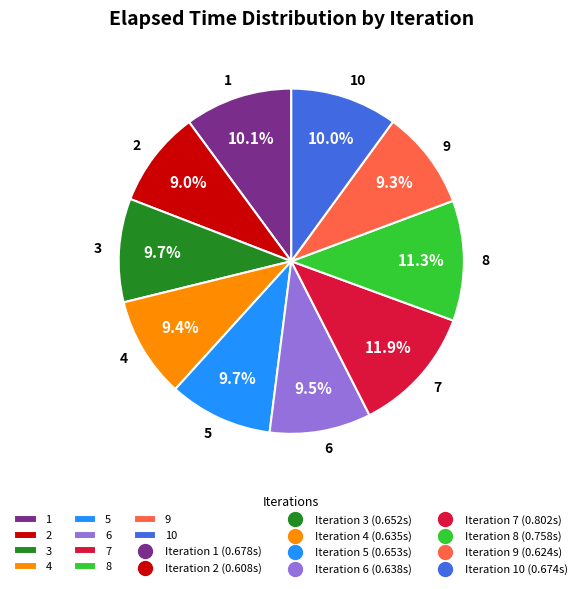

Count the number of slices in the pie.

10